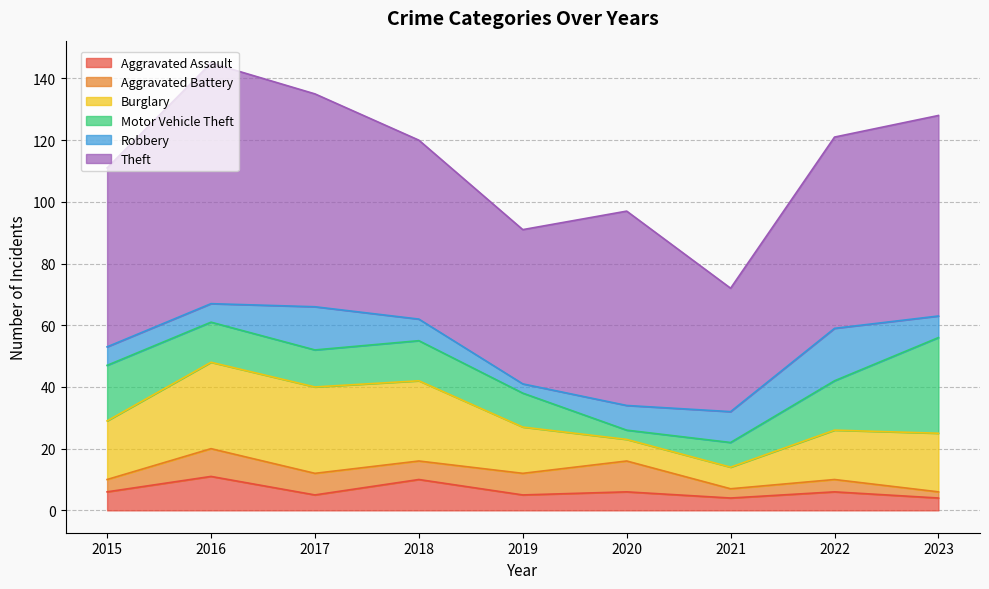

Reading left to right, extract all data points from this chart.

Aggravated Assault: 2015=6	2016=11	2017=5	2018=10	2019=5	2020=6	2021=4	2022=6	2023=4
Aggravated Battery: 2015=4	2016=9	2017=7	2018=6	2019=7	2020=10	2021=3	2022=4	2023=2
Burglary: 2015=19	2016=28	2017=28	2018=26	2019=15	2020=7	2021=7	2022=16	2023=19
Motor Vehicle Theft: 2015=18	2016=13	2017=12	2018=13	2019=11	2020=3	2021=8	2022=16	2023=31
Robbery: 2015=6	2016=6	2017=14	2018=7	2019=3	2020=8	2021=10	2022=17	2023=7
Theft: 2015=58	2016=78	2017=69	2018=58	2019=50	2020=63	2021=40	2022=62	2023=65